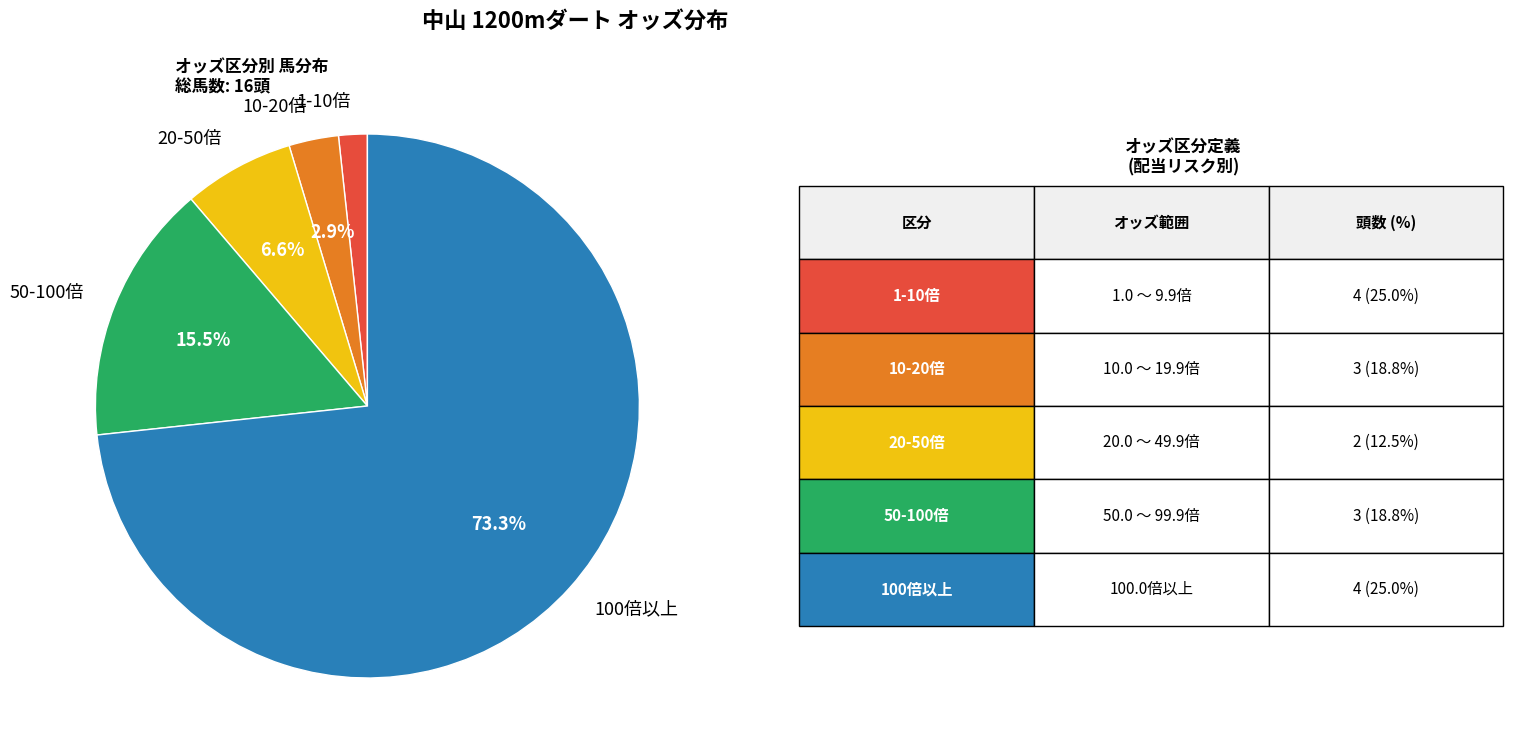

Between 1-10倍 and 100倍以上, which is larger?

100倍以上